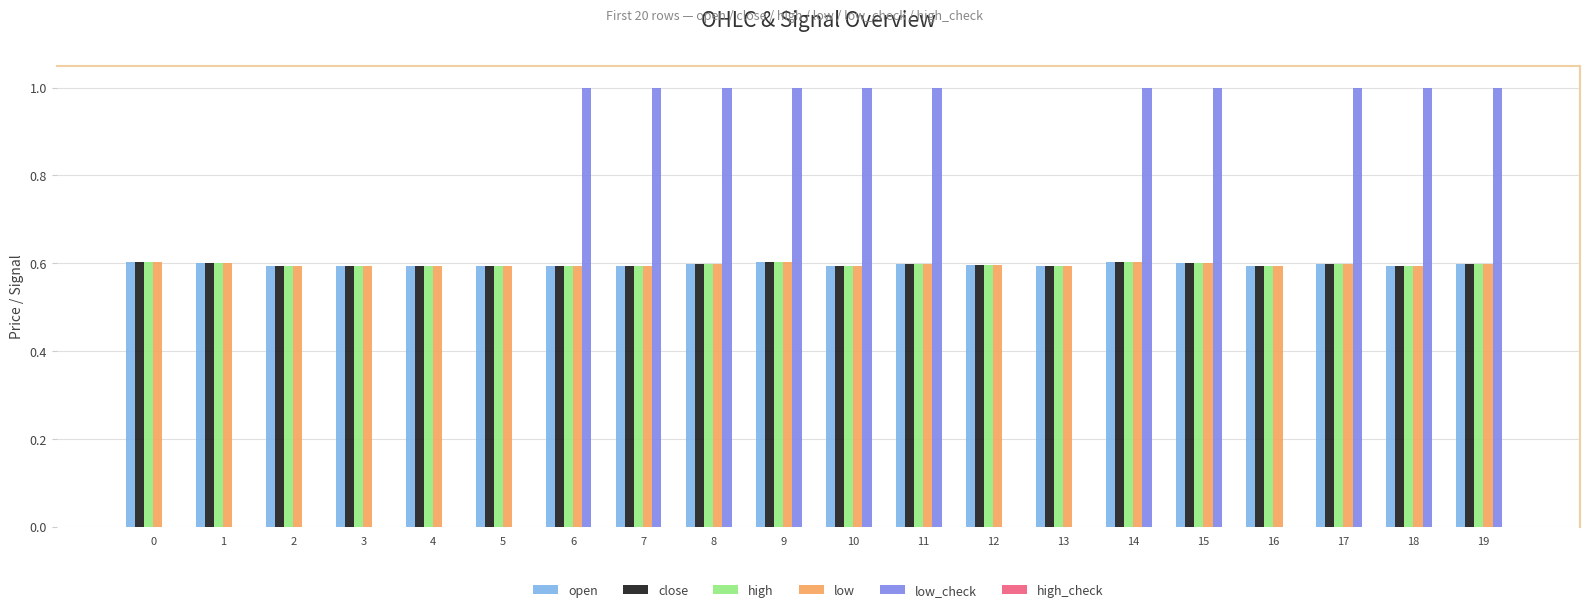

Is it true that high equals 0.6 at 4?

True